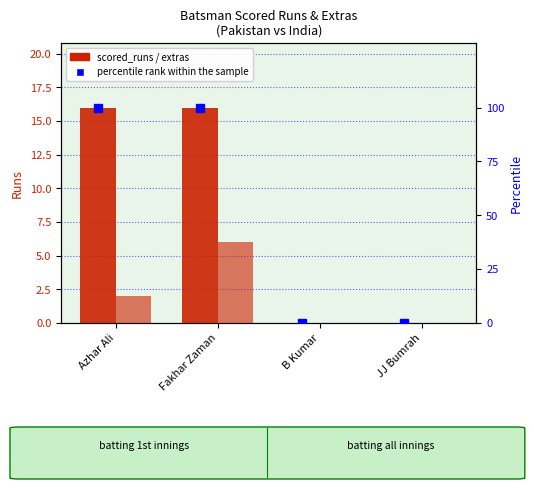

How many data points in scored_runs are less than 16?

2